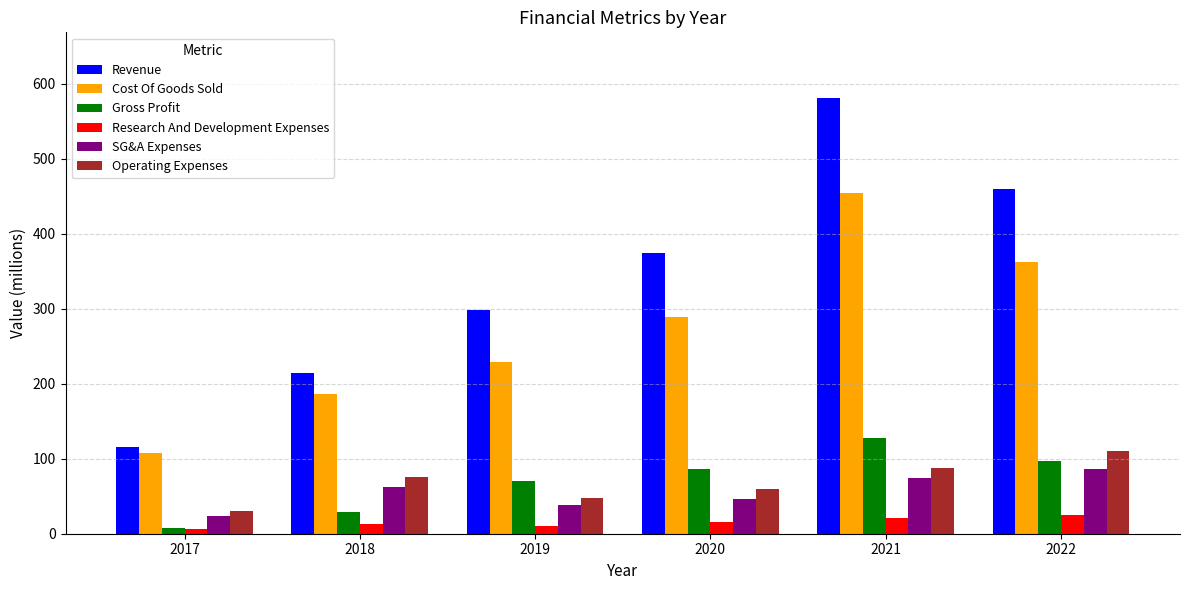

Reading right to left, transcribe all the data shown in this chart.

Revenue: 2022=459.4	2021=581.3	2020=374.6	2019=298.2	2018=214.9	2017=116.3
Cost Of Goods Sold: 2022=362.3	2021=453.8	2020=288.9	2019=228.4	2018=186.0	2017=108.0
Gross Profit: 2022=97.1	2021=127.5	2020=85.7	2019=69.9	2018=28.9	2017=8.3
Research And Development Expenses: 2022=25.6	2021=21.2	2020=16.1	2019=9.7	2018=13.4	2017=6.0
SG&A Expenses: 2022=86.8	2021=74.4	2020=46.8	2019=37.7	2018=61.7	2017=24.1
Operating Expenses: 2022=110.0	2021=87.9	2020=59.5	2019=47.4	2018=75.1	2017=30.1